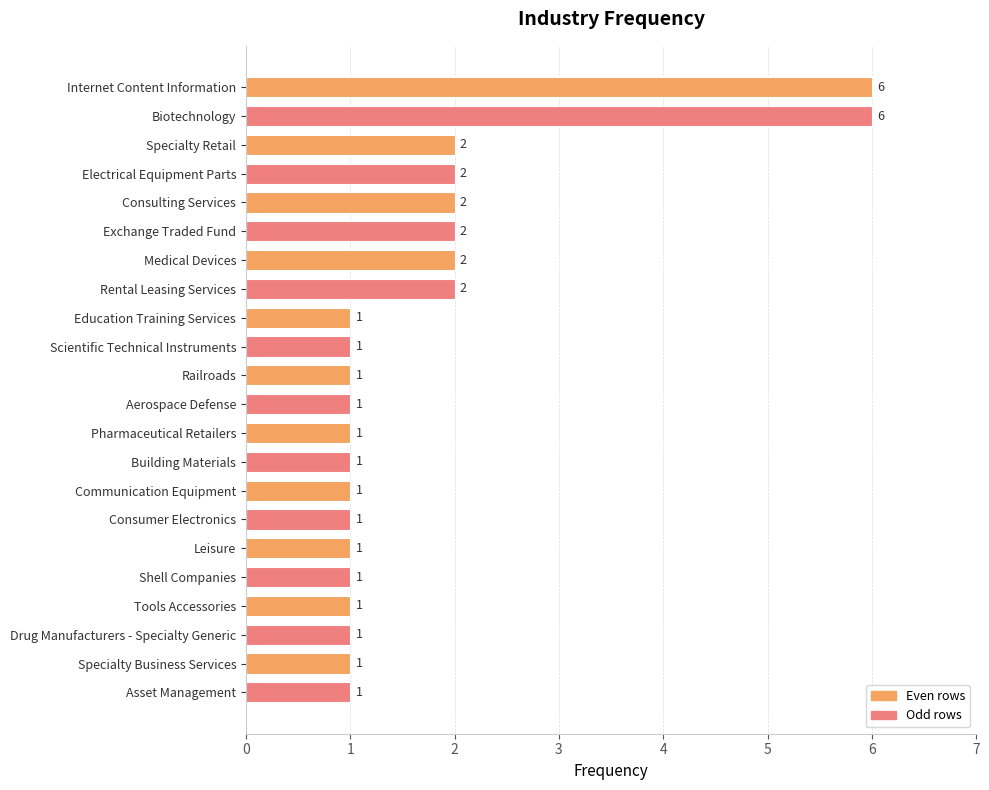

How many values are between 1 and 2?

20